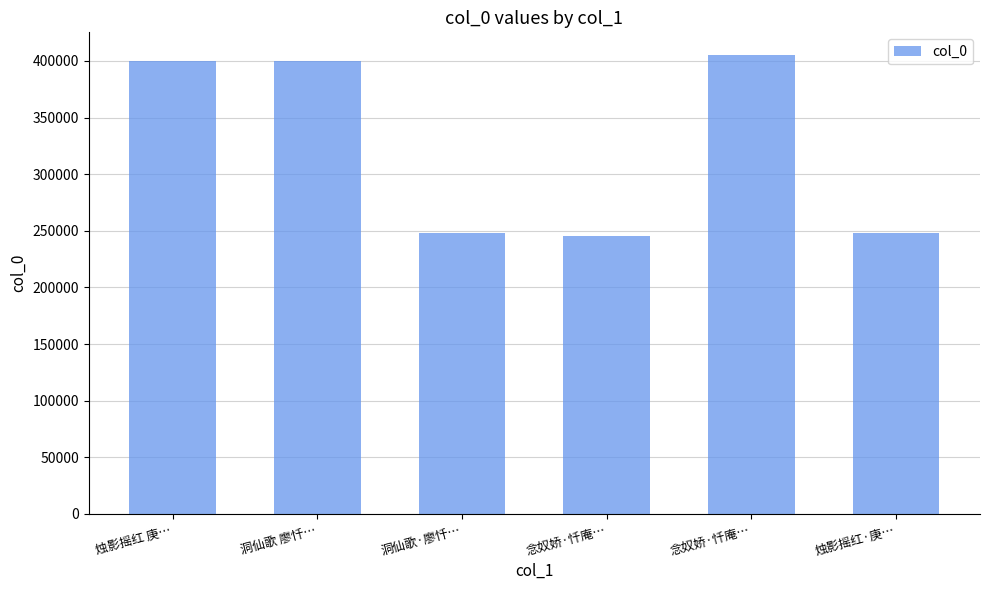

Does the chart contain any negative values?

No